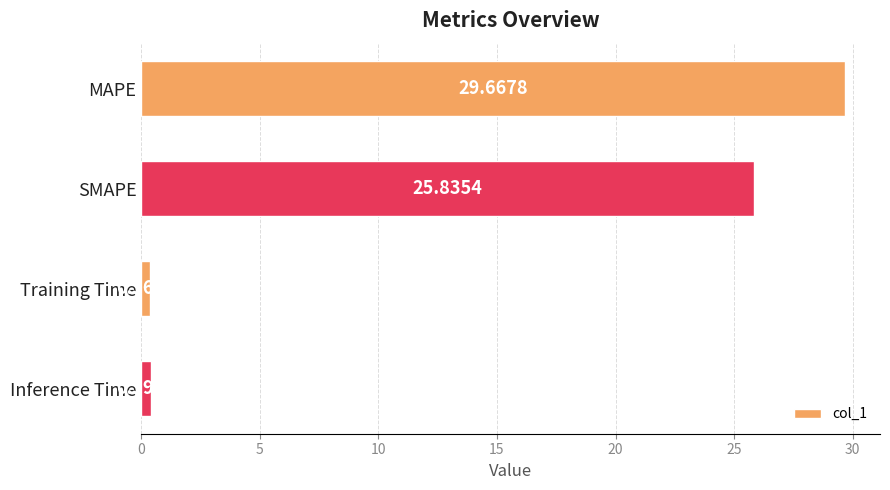

What is the maximum value shown in the chart?

29.7